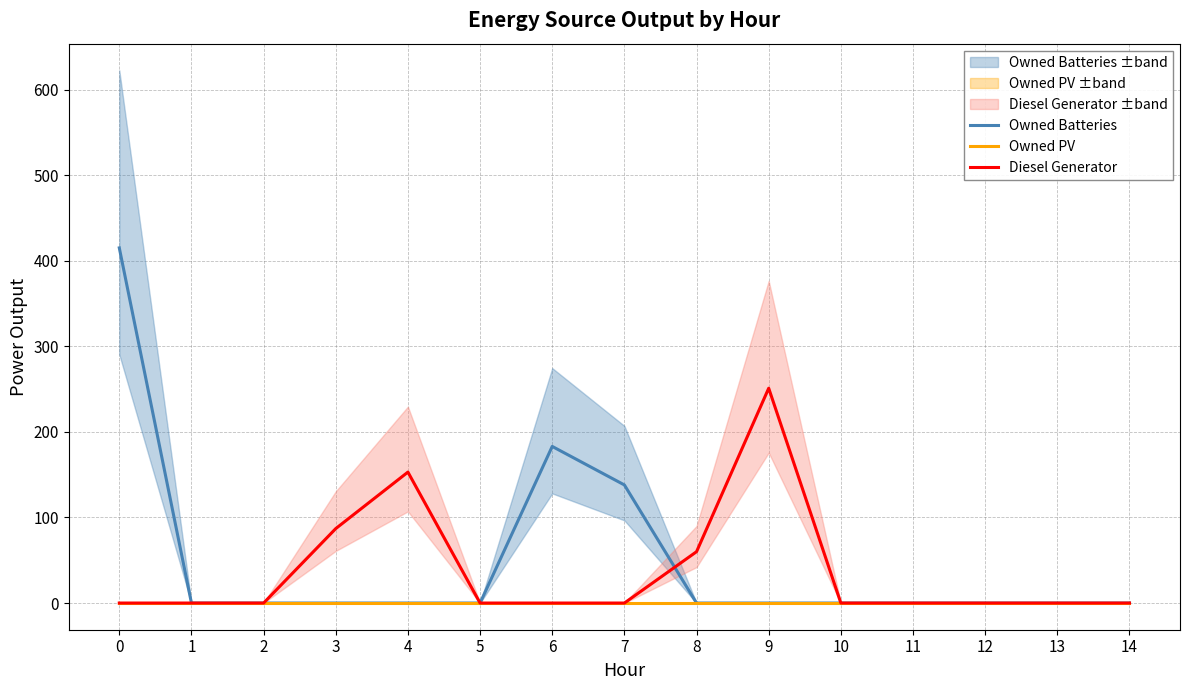

Is the value of Diesel Generator at 13 greater than the value of Owned PV at 12?

No